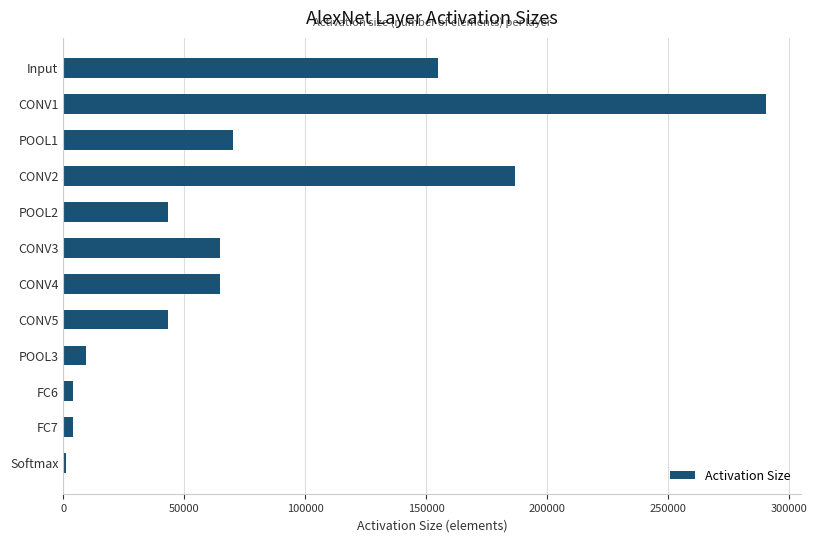

The value at POOL3 is 9216. True or false?

True